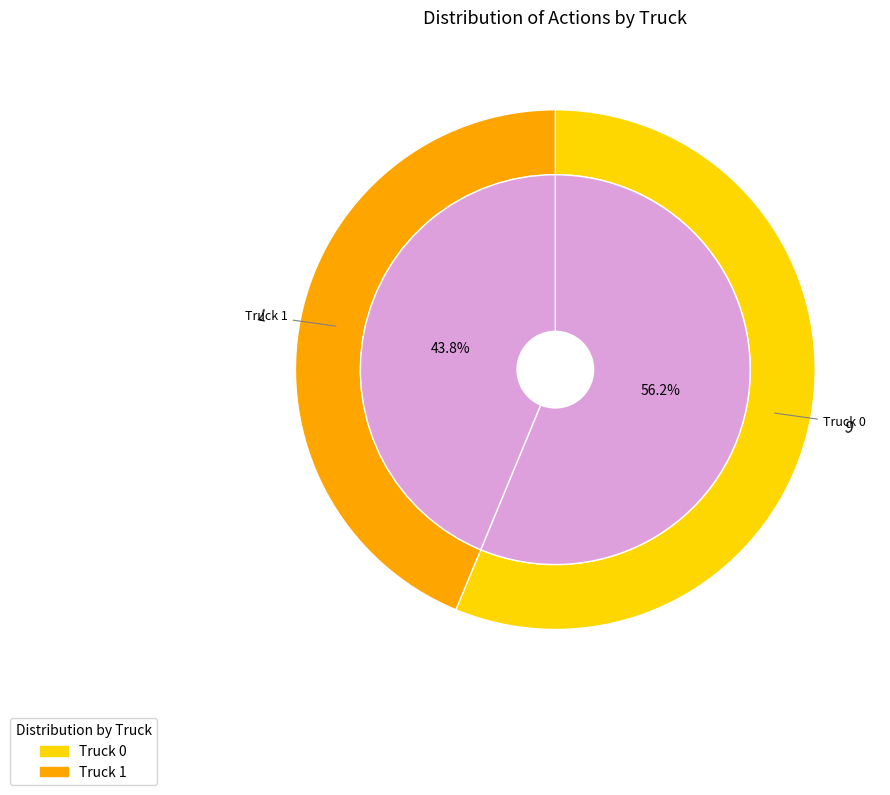

To the nearest percent, what percentage of the pie is Truck 1?

44%